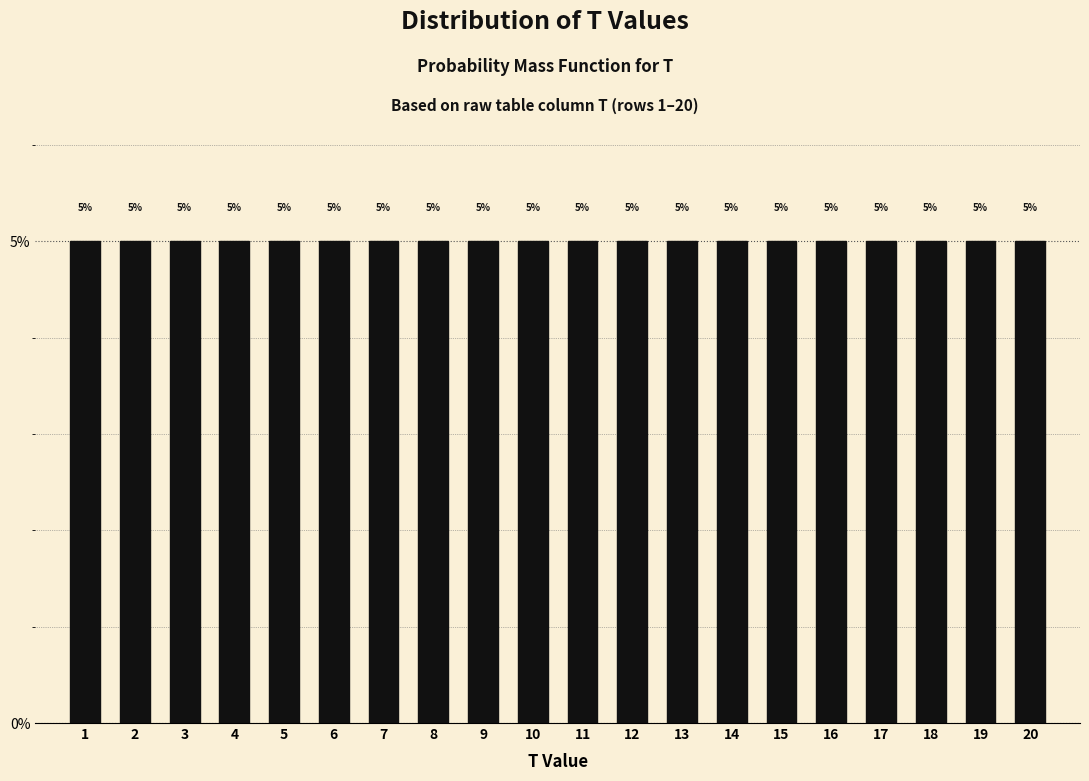

What is the height of the bar covering 0.5 to 1.5 on the x-axis?

5